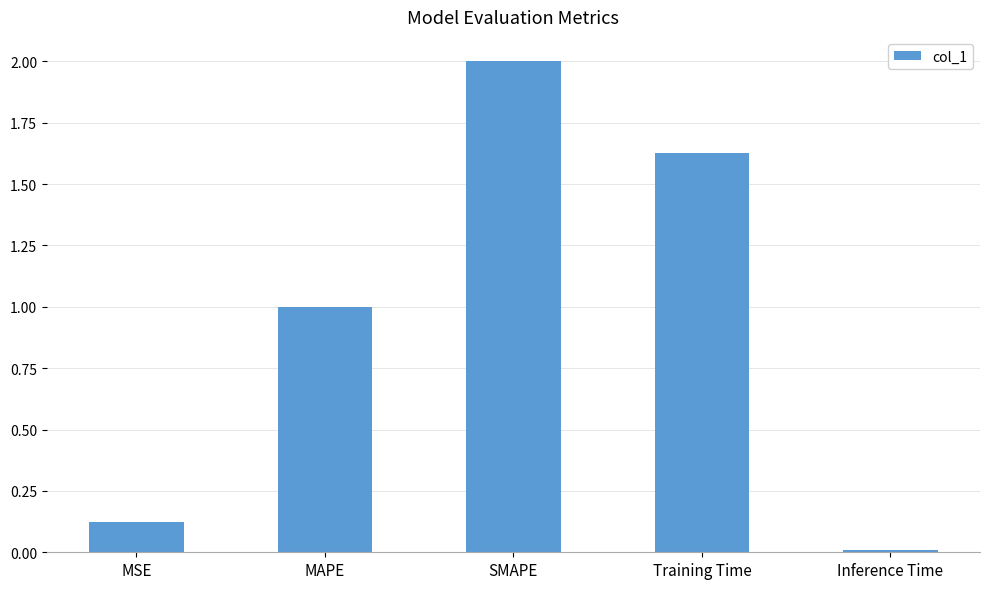

Count the number of values greater than 1.

3